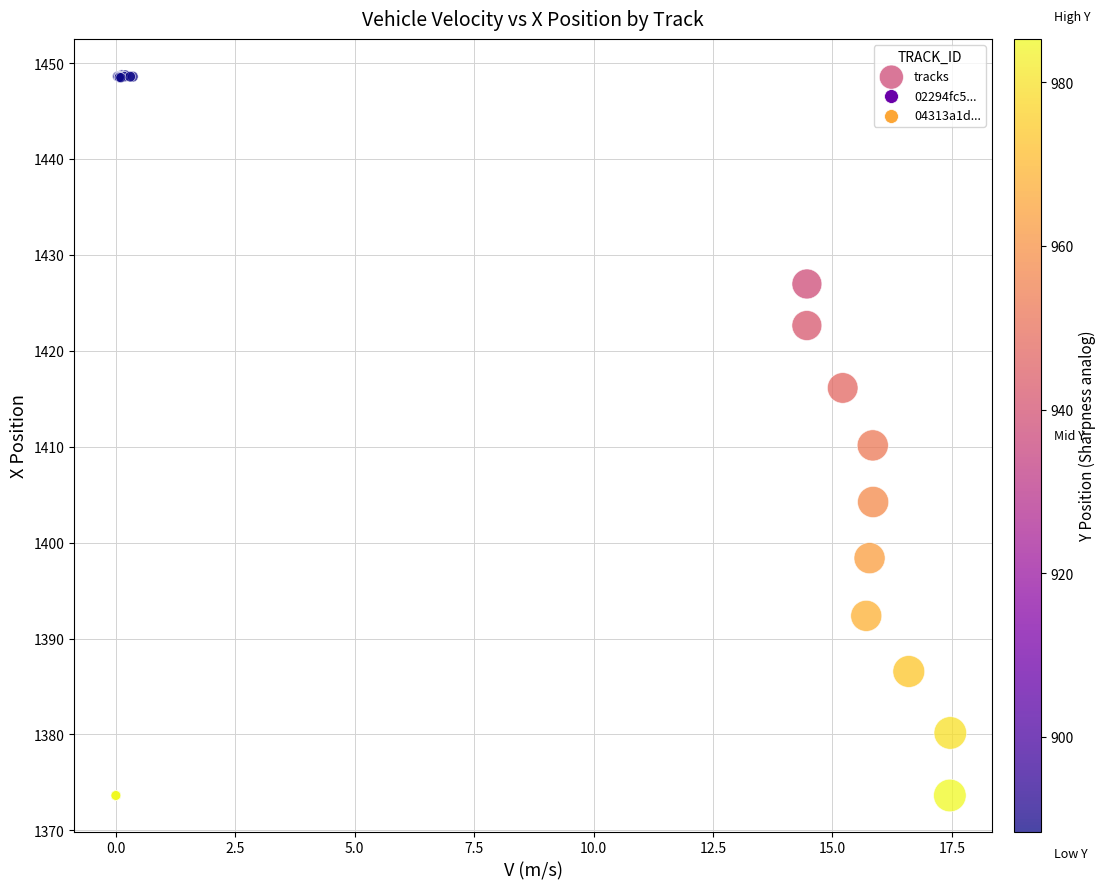

What Y value in the scatter plot is closest to 1411?

1410.1